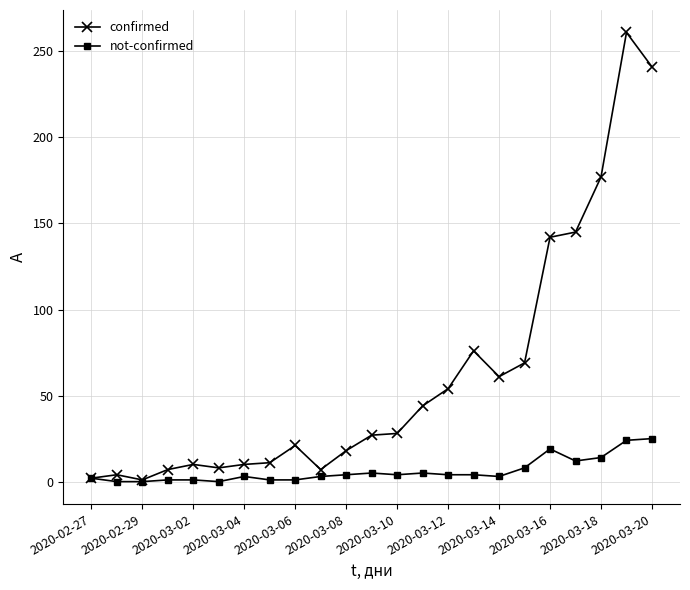

What is the maximum value shown in the chart?

261